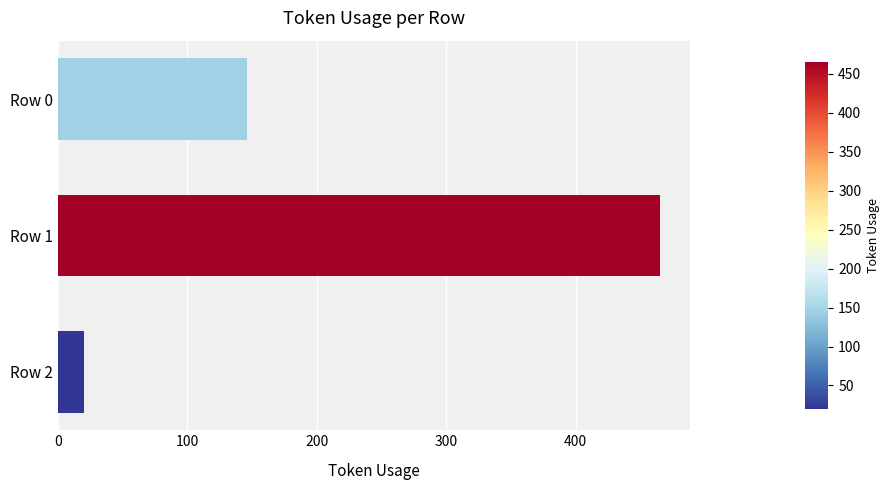

What is the change in value from Row 0 to Row 1?

+319